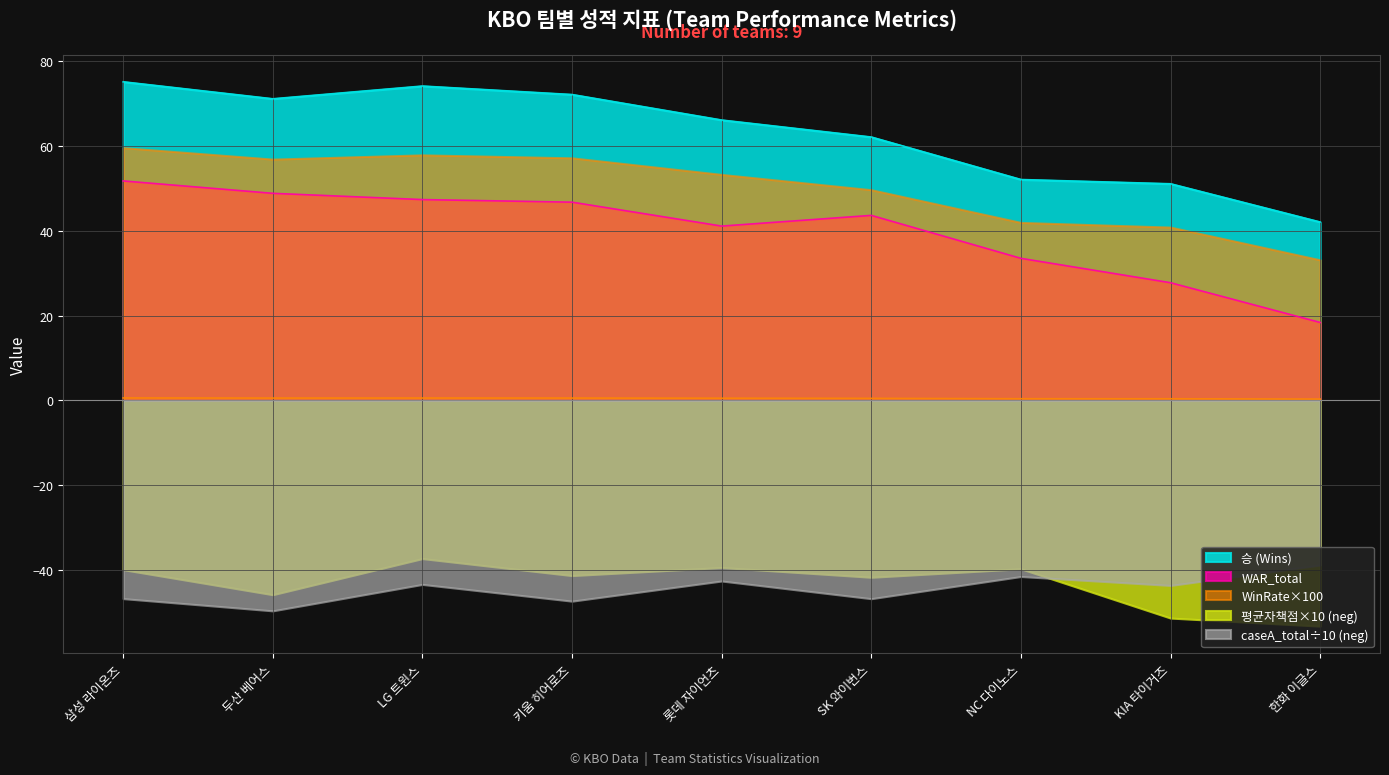

True or false: WAR_total and 승 (Wins) cross at least once.

False